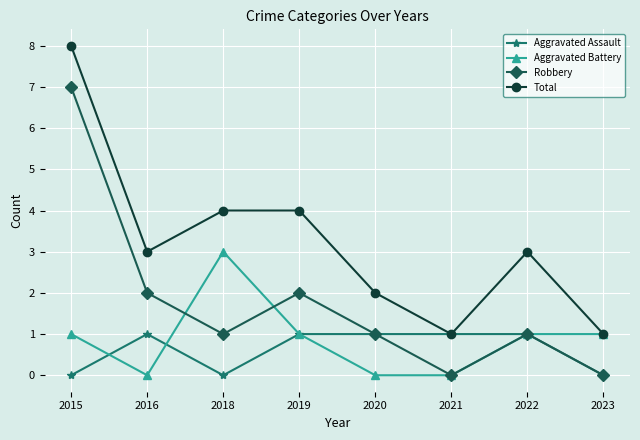

What is the spread (max minus min) of values at 2018?

4